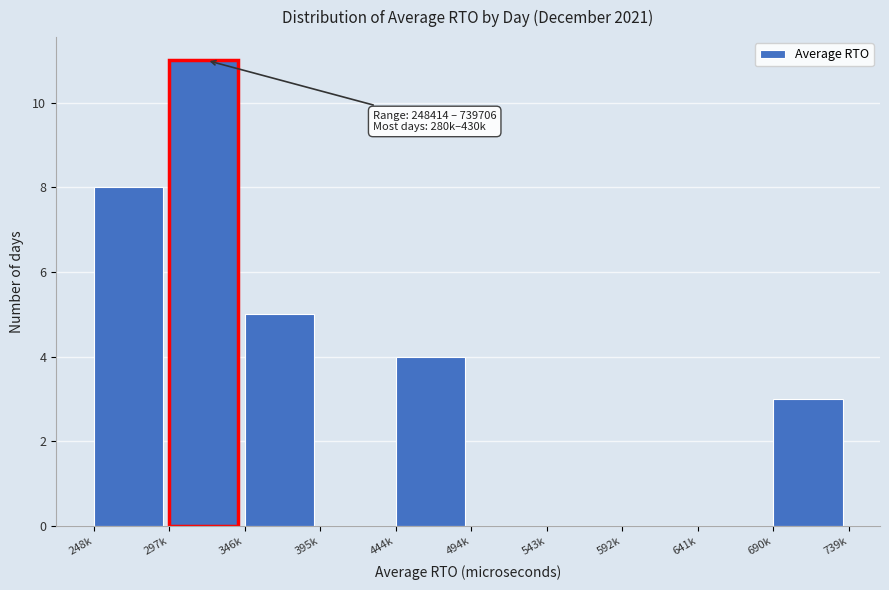

Reading left to right, transcribe all the data shown in this chart.

248k=8	297k=11	346k=5	395k=0	444k=4	494k=0	543k=0	592k=0	641k=0	690k=3